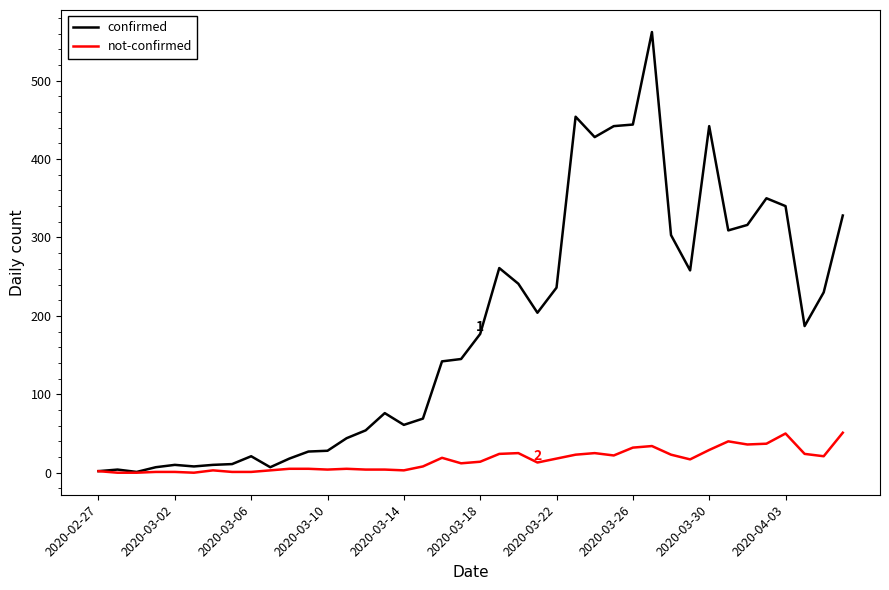

What is the maximum value shown in the chart?

562